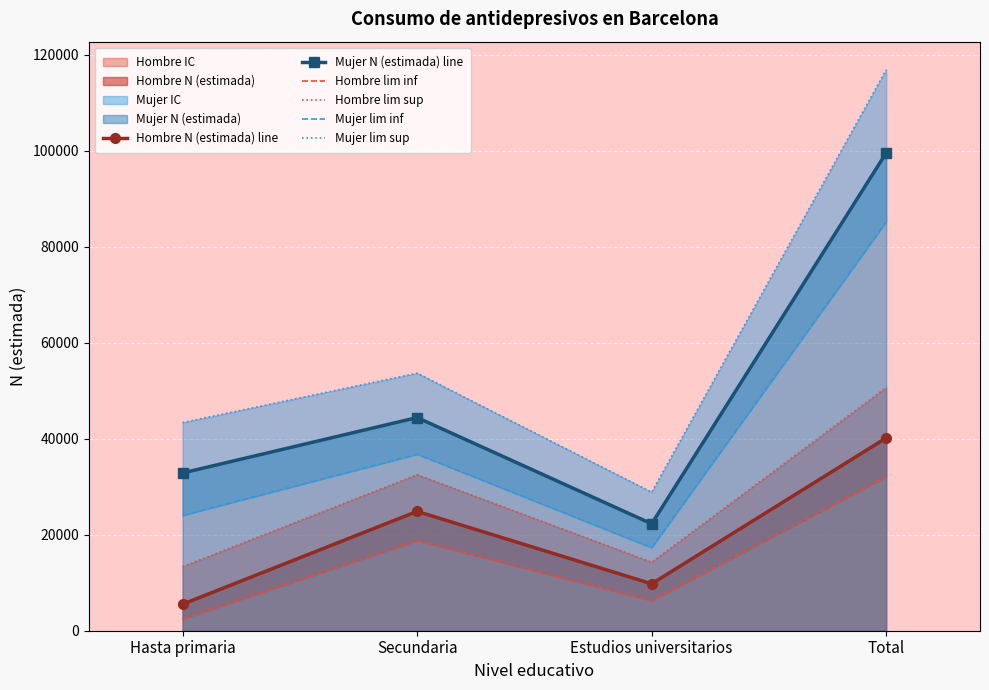

What is the total value across all series at Secundaria?

210918